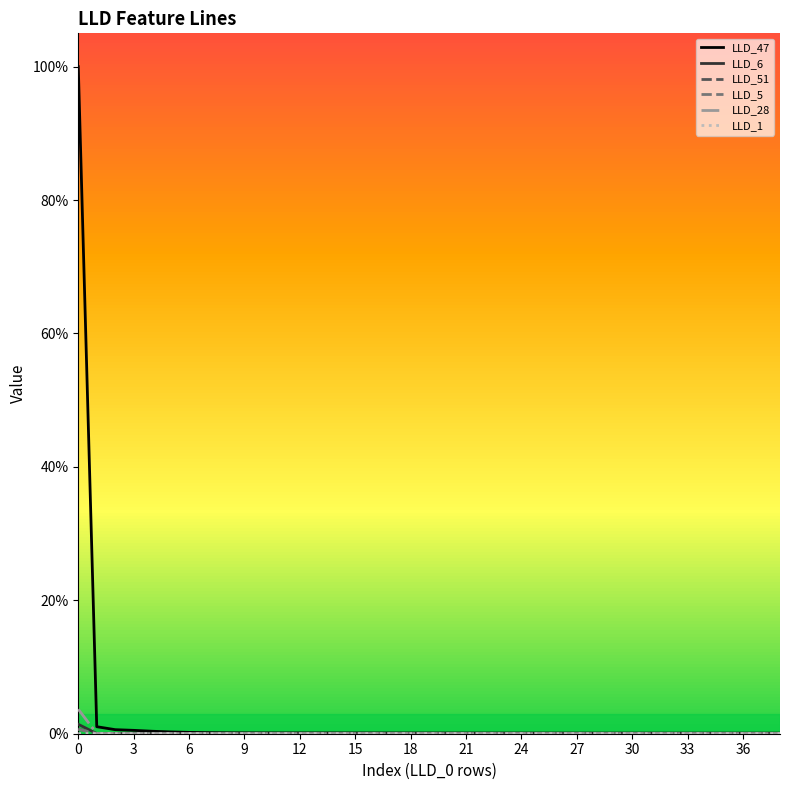

Does the chart have visible grid lines?

No